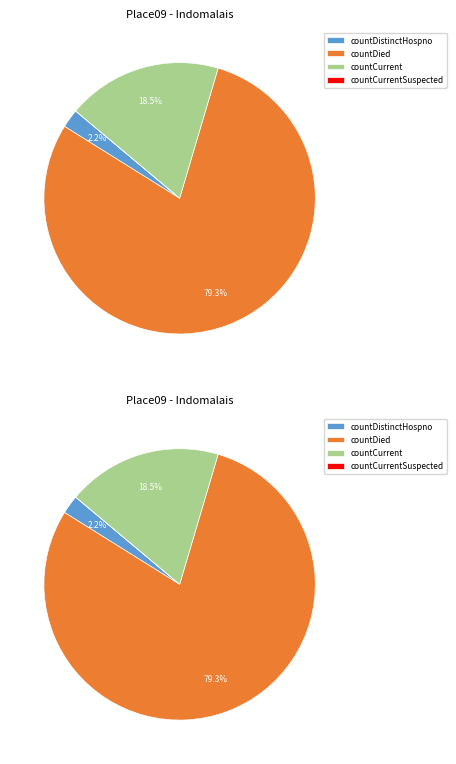

Is it true that countCurrentSuspected is 6% of the pie?

False